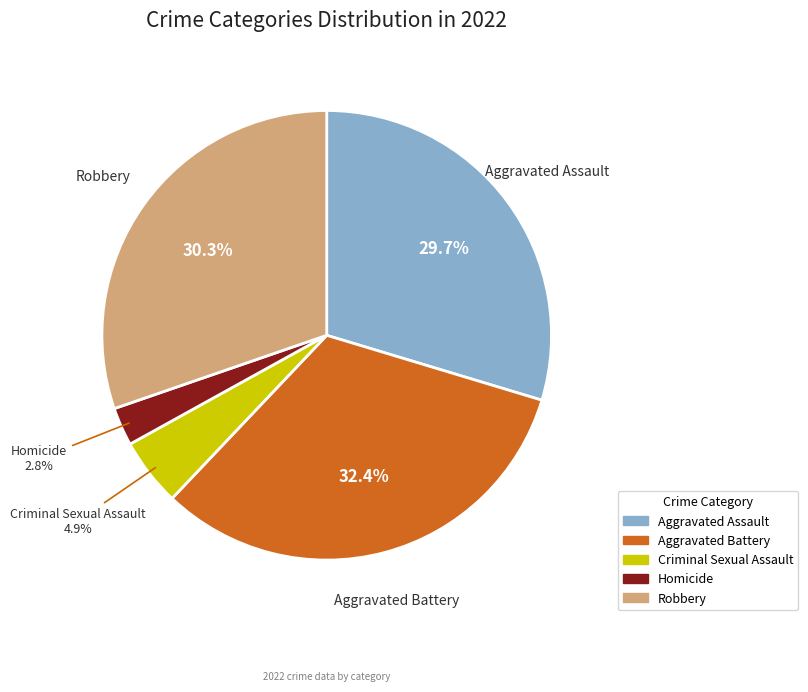

To the nearest percent, what is the difference between the largest and smallest slice percentages?

30%